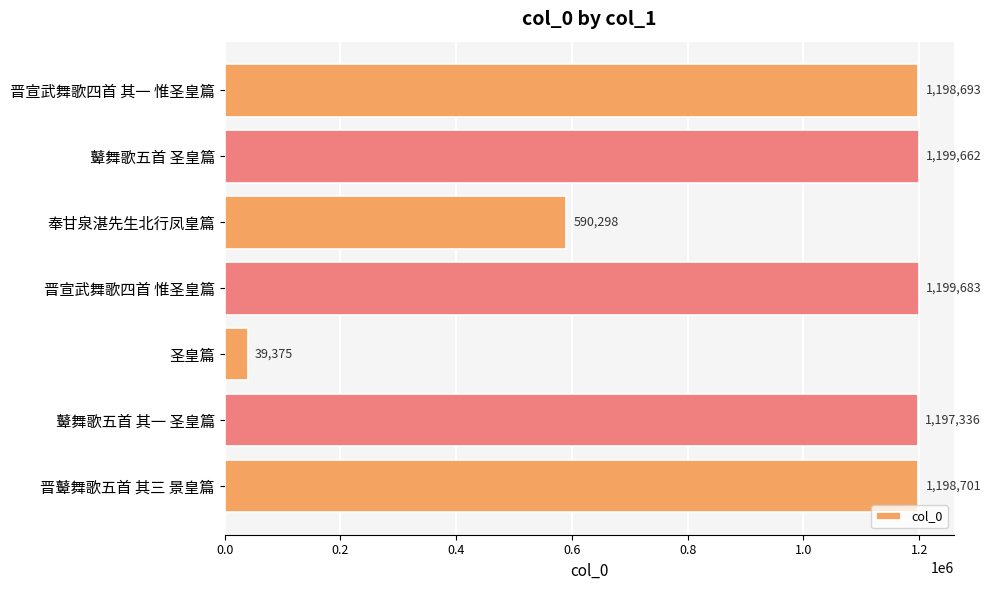

What position from the bottom is 奉甘泉湛先生北行凤皇篇?

5